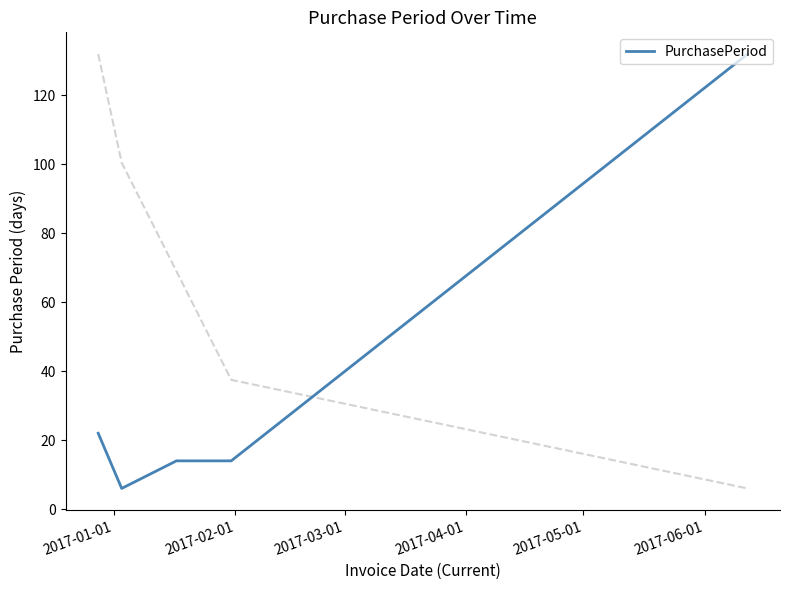

What is the label of the 1st point from the left?

2017-01-01